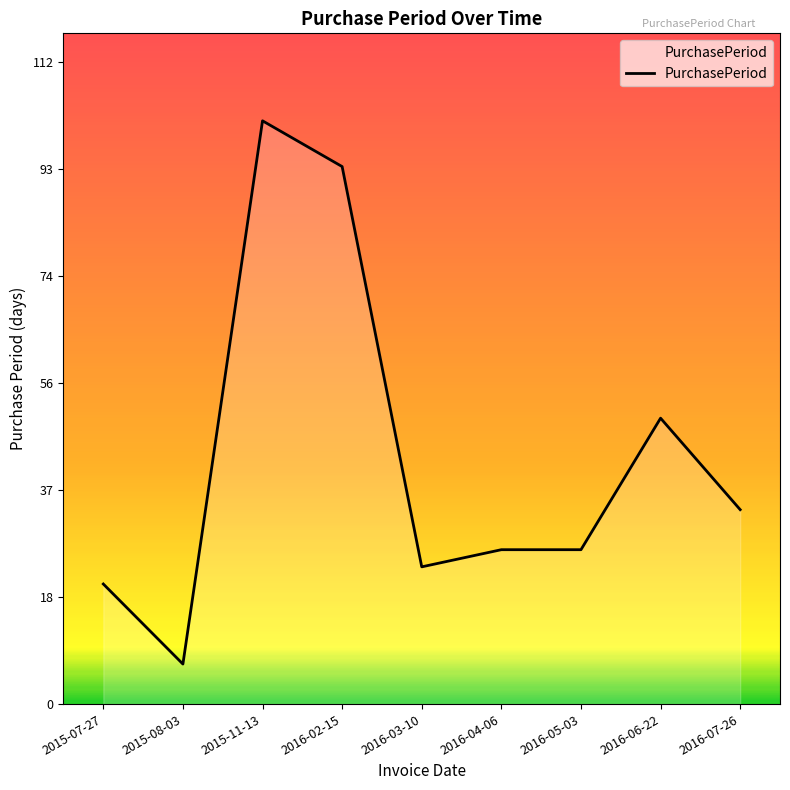

What position from the left is 2016-03-10?

5